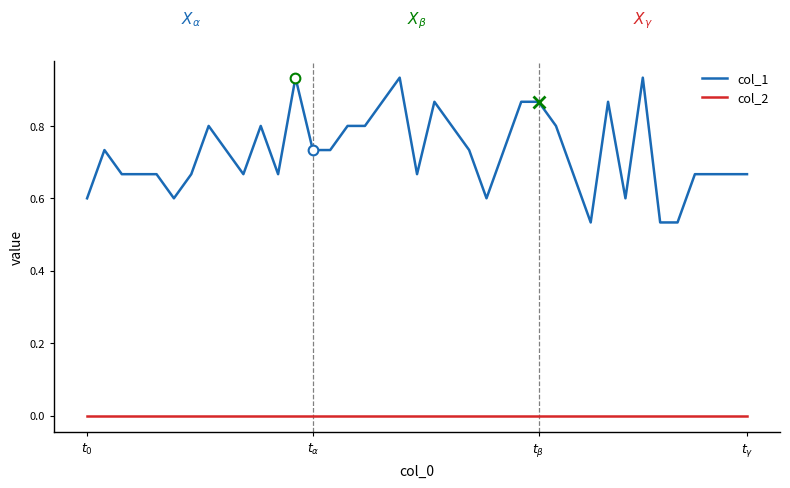

Which series has the largest total across all categories?

col_1